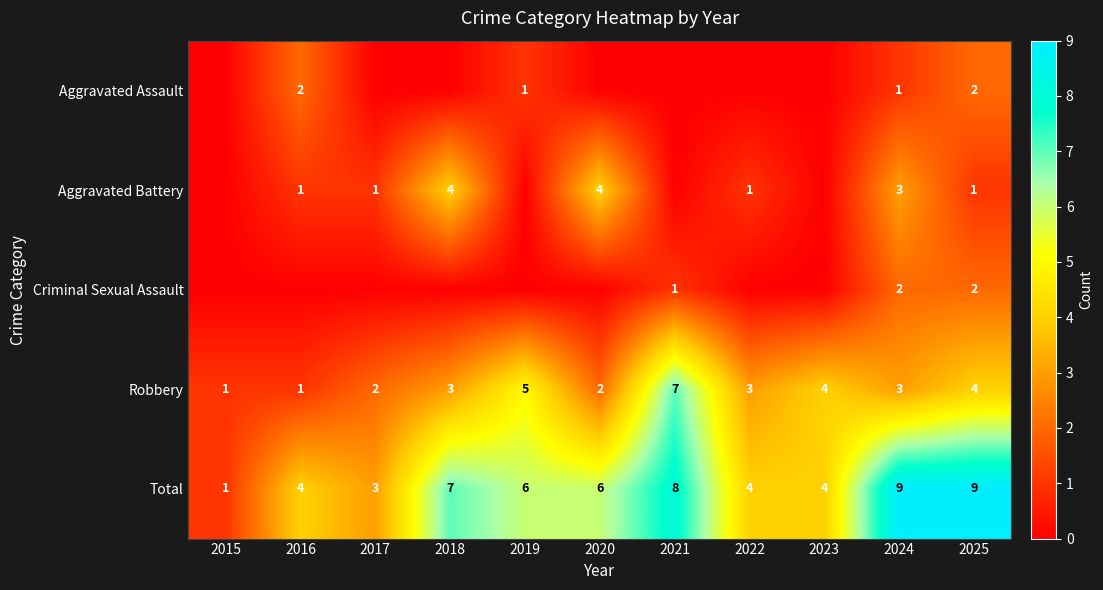

Is the value of Total at 2022 greater than the value of Robbery at 2015?

Yes